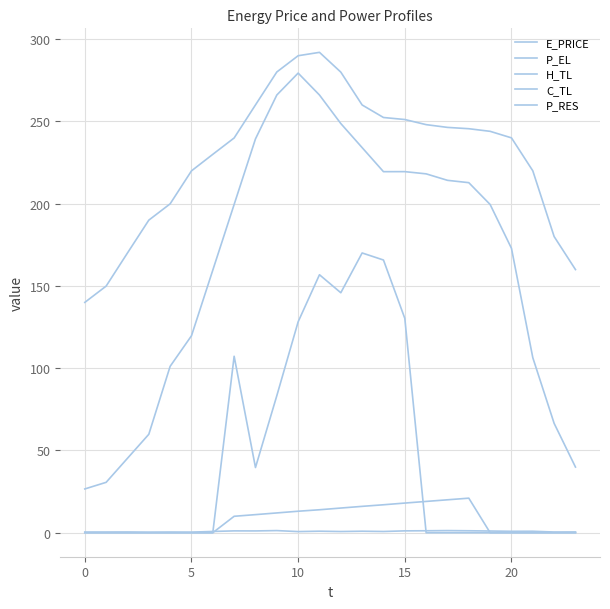

What is the label of the 12th point from the left?

11